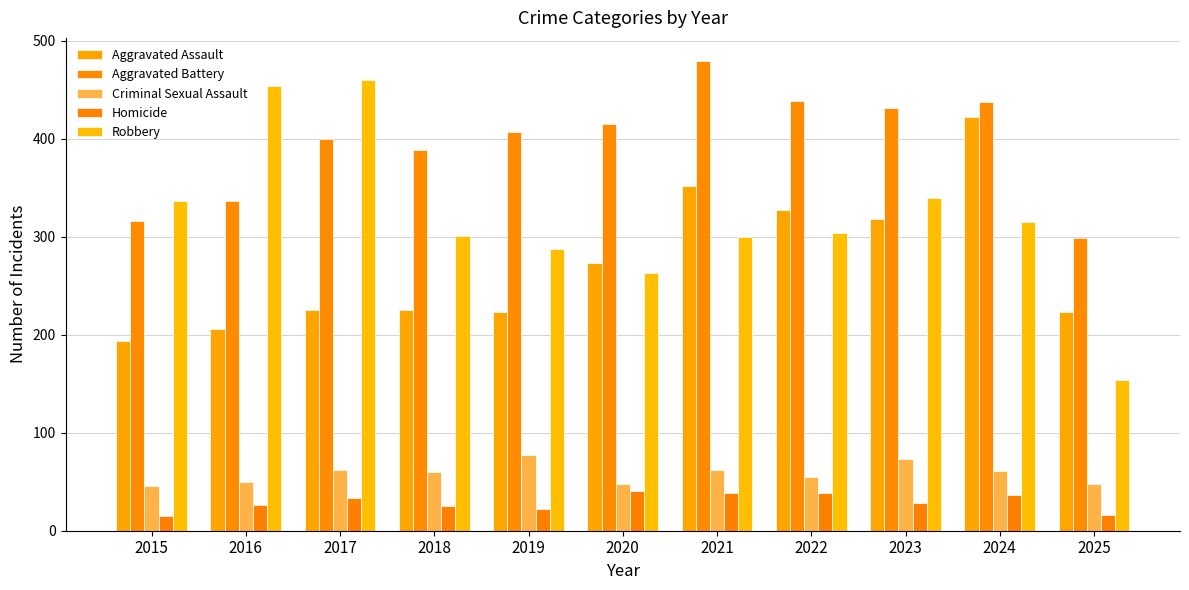

What is the smallest value displayed?

15